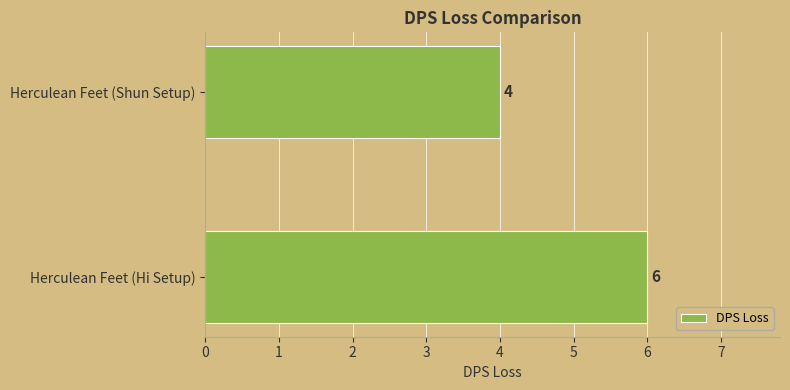

Reading bottom to top, extract all data points from this chart.

6	4